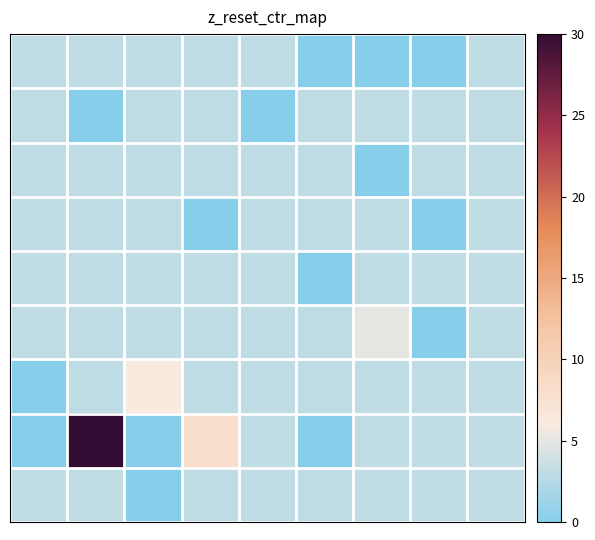

At how many categories does at least one series exceed 11?

1